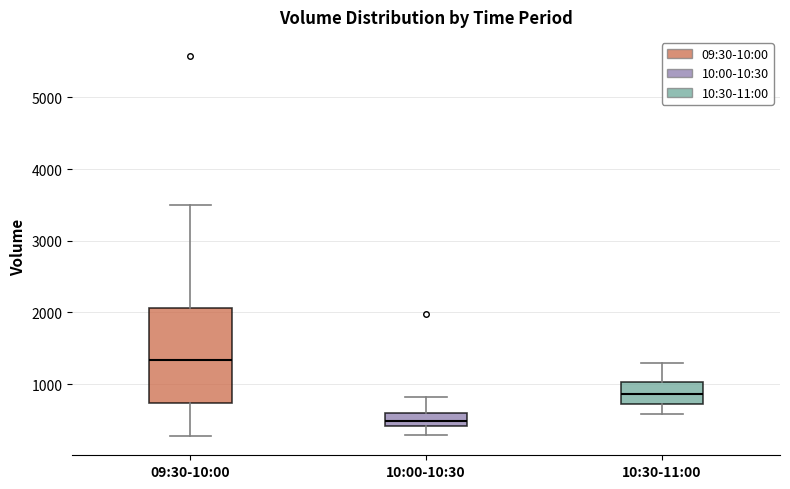

Reading left to right, transcribe this box plot: for each box, give where its median line is, the range the box spans, and where its two whiskers end, as read against the y-axis. The values are not printed on the chart, so give them approximately, as read against the axis.

09:30-10:00: median 1300, box 700 to 2100, whiskers 300 to 3500
10:00-10:30: median 500, box 400 to 600, whiskers 300 to 800
10:30-11:00: median 900, box 700 to 1000, whiskers 600 to 1300